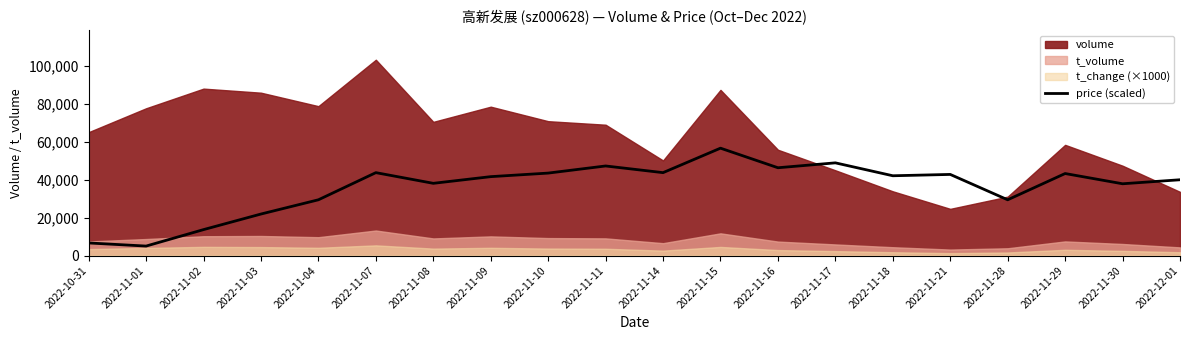

Does the chart have visible grid lines?

No